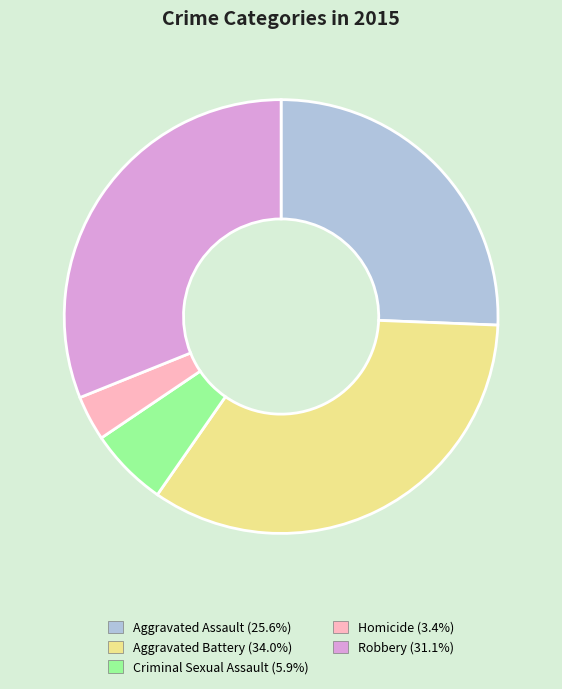

Between Homicide and Criminal Sexual Assault, which is larger?

Criminal Sexual Assault